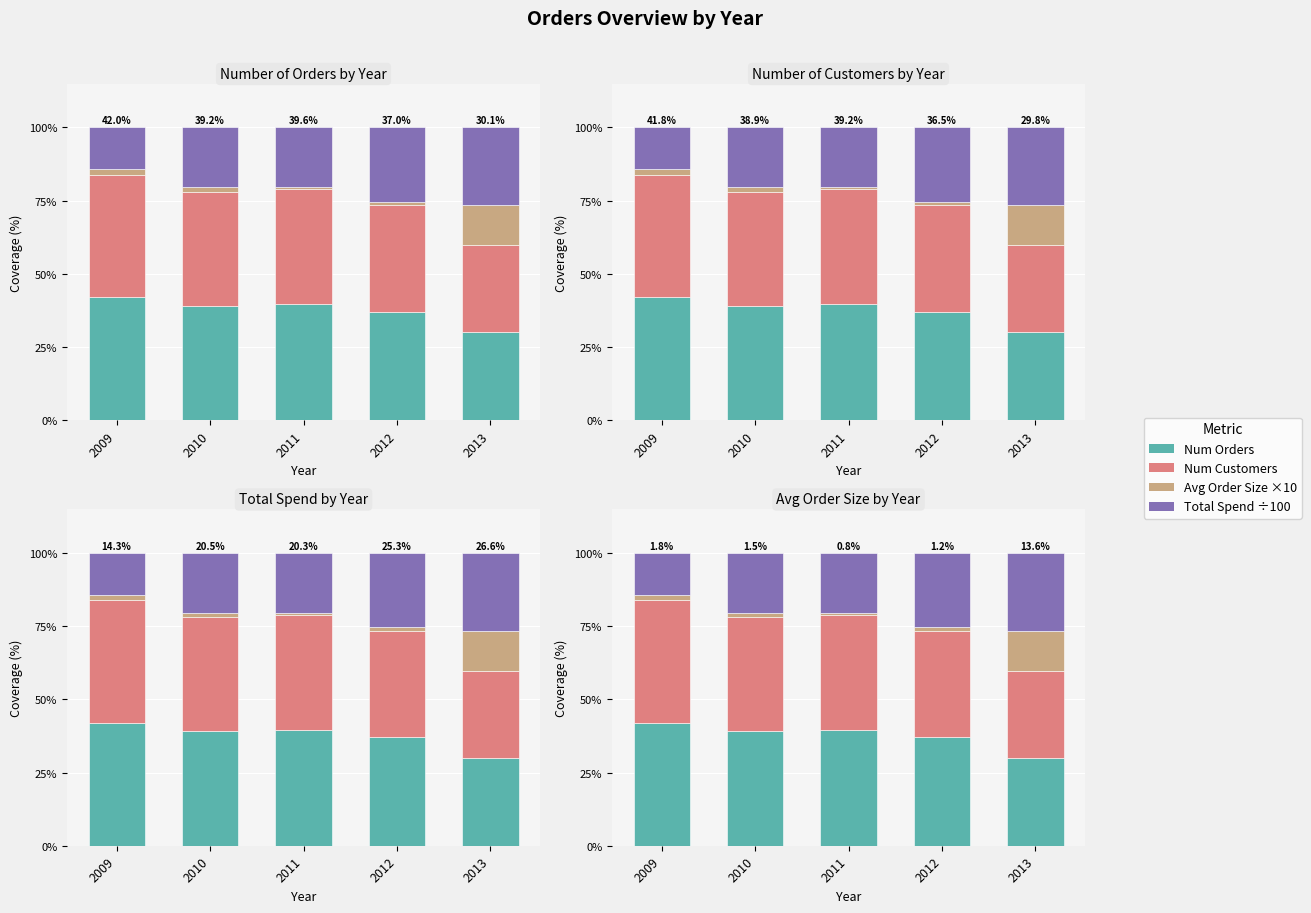

Read the Num Customers value at 2009.

41.8